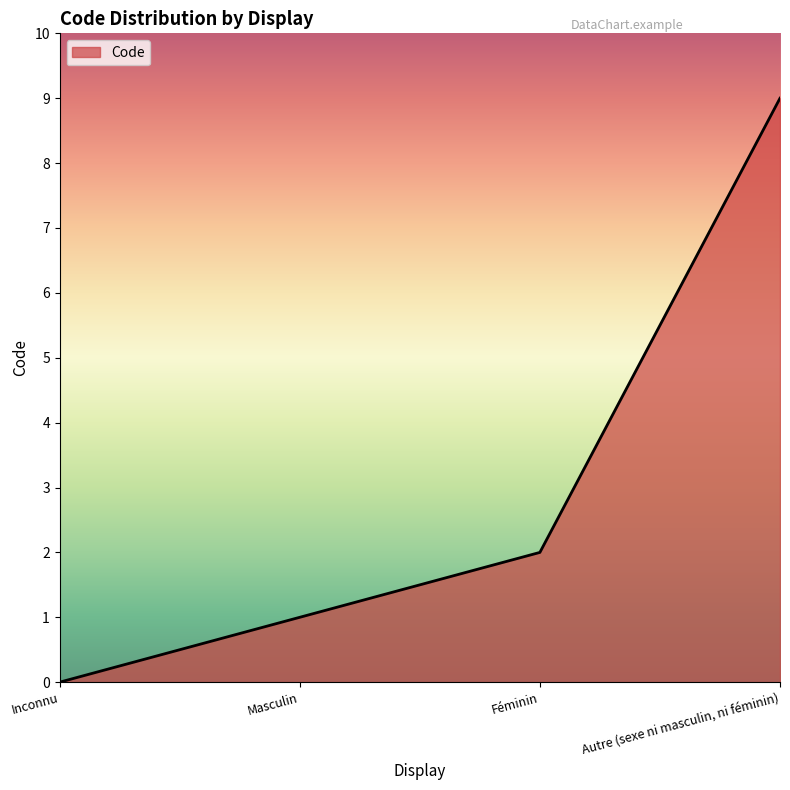

At which category does the chart reach its peak across all series?

Autre (sexe ni masculin, ni féminin)